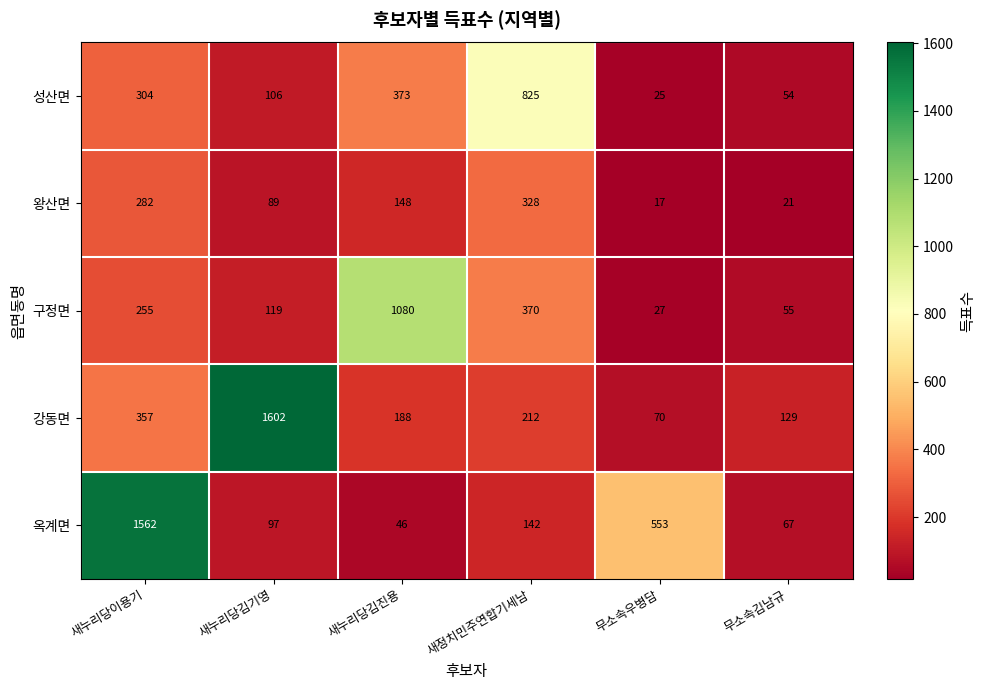

How many values in the 성산면 series are below 304?

3